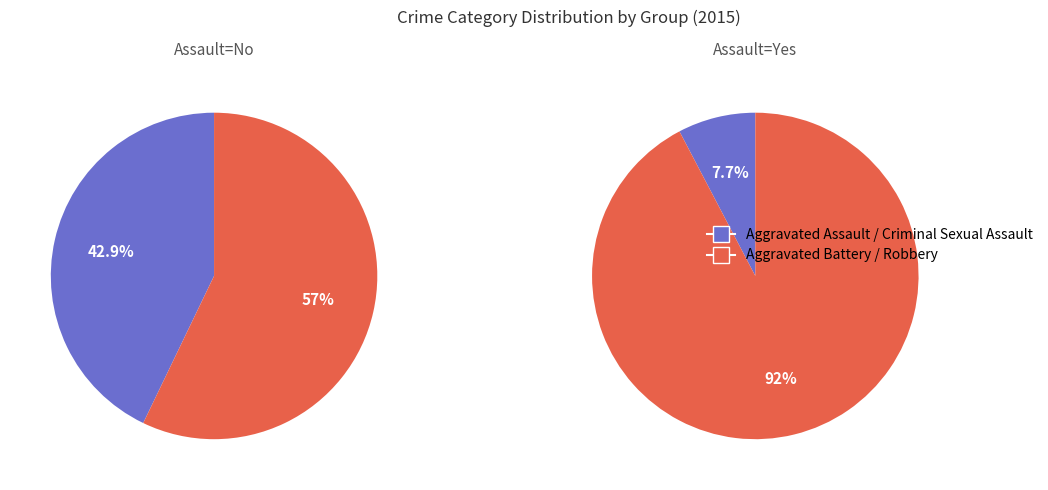

Which slice is the smallest?

Criminal Sexual Assault